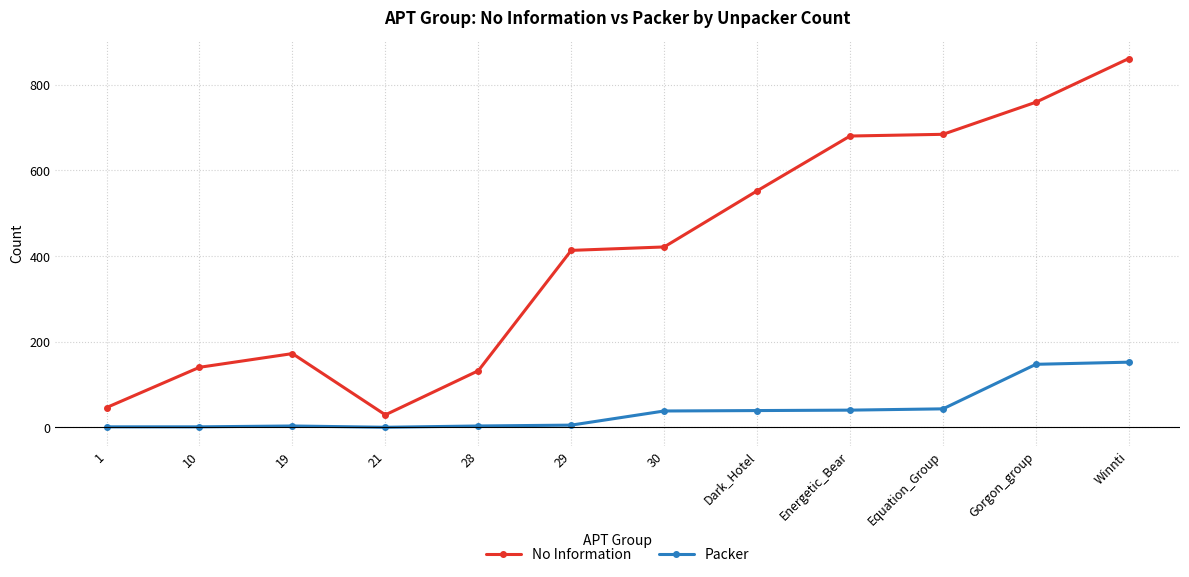

The No Information series shows 680 at Energetic_Bear. True or false?

True